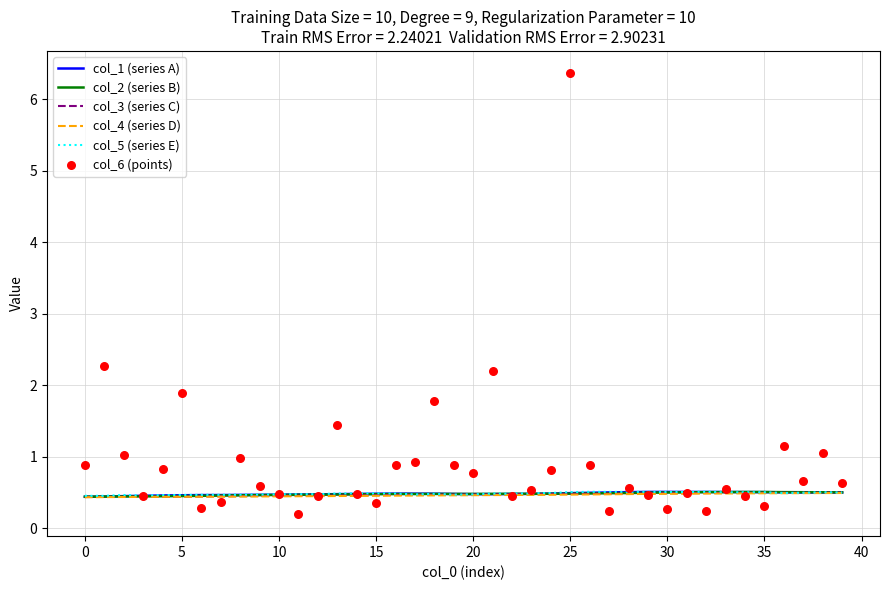

Which series has the largest Y range (max minus min)?

col_6 (points)